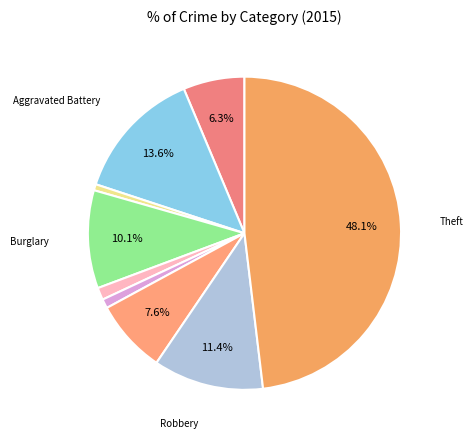

How many slices are in this pie chart?

9